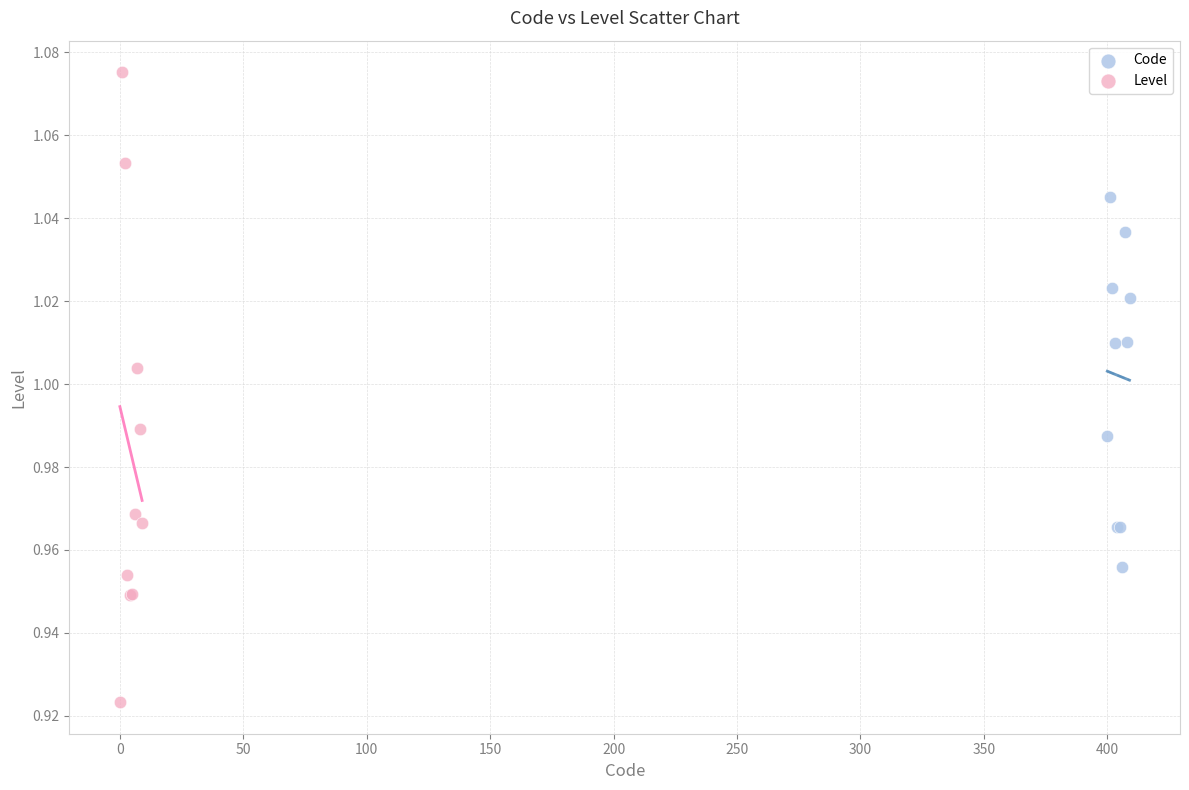

Which series contains the highest Y value?

Level